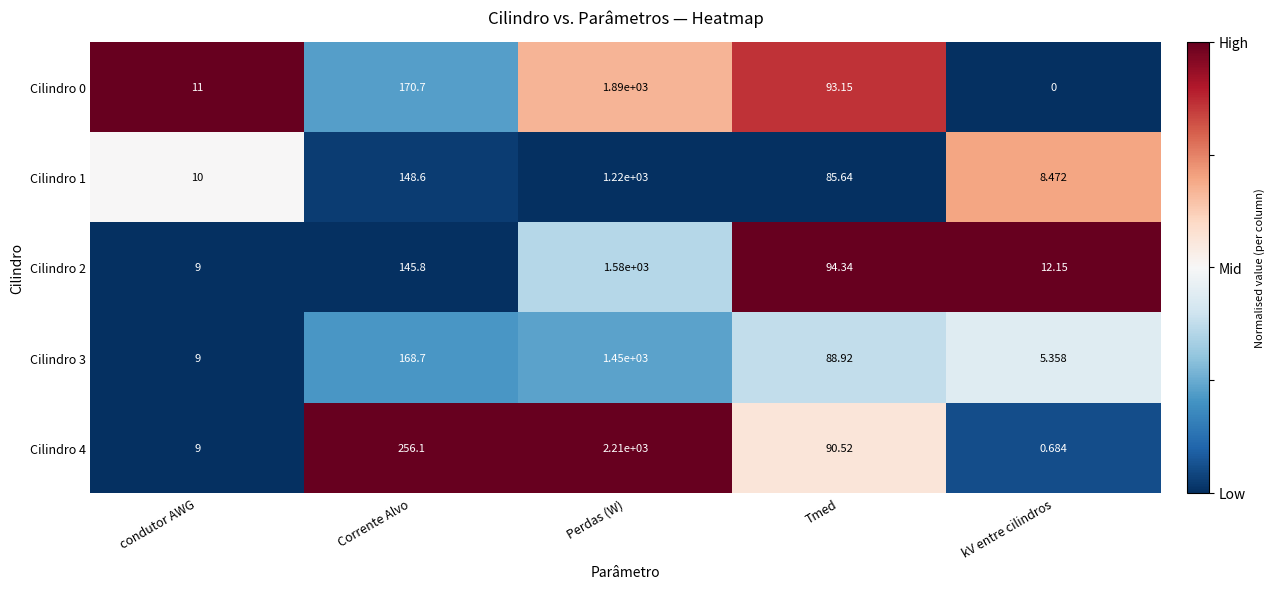

At which category is the sum across all series the highest?

Perdas (W)